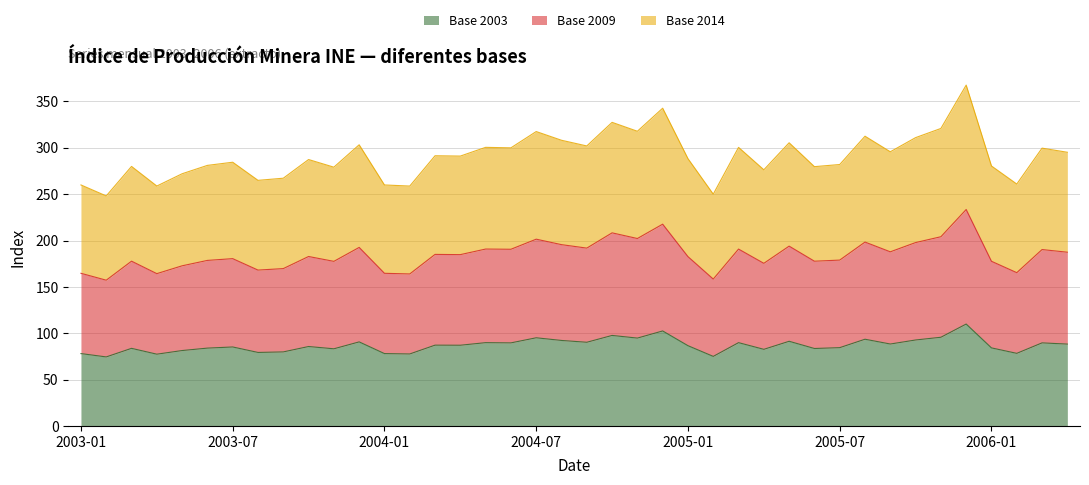

Reading right to left, list all the values displayed in this chart.

Base 2003: 2006-04=88.3	2006-03=89.6	2006-02=78.3	2006-01=84.2	2005-12=109.9	2005-11=95.7	2005-10=92.7	2005-09=88.4	2005-08=93.5	2005-07=84.4	2005-06=83.5	2005-05=91.3	2005-04=82.6	2005-03=89.8	2005-02=75.0	2005-01=86.6	2004-12=102.5	2004-11=94.8	2004-10=97.6	2004-09=90.2	2004-08=92.2	2004-07=95.1	2004-06=89.6	2004-05=89.8	2004-04=87.1	2004-03=87.1	2004-02=77.6	2004-01=78.0	2003-12=90.7	2003-11=83.2	2003-10=85.7	2003-09=79.8	2003-08=79.3	2003-07=85.2	2003-06=84.0	2003-05=81.3	2003-04=77.4	2003-03=83.7	2003-02=74.5	2003-01=78.0
Base 2009: 2006-04=187.4	2006-03=190.3	2006-02=165.3	2006-01=177.6	2005-12=233.5	2005-11=204.1	2005-10=197.8	2005-09=187.8	2005-08=198.3	2005-07=178.9	2005-06=177.7	2005-05=193.9	2005-04=175.4	2005-03=190.8	2005-02=158.4	2005-01=182.6	2004-12=217.6	2004-11=202.2	2004-10=208.3	2004-09=191.8	2004-08=195.6	2004-07=201.5	2004-06=190.6	2004-05=190.8	2004-04=184.8	2004-03=185.0	2004-02=163.9	2004-01=164.6	2003-12=192.6	2003-11=177.5	2003-10=182.8	2003-09=169.7	2003-08=168.1	2003-07=180.5	2003-06=178.6	2003-05=172.7	2003-04=164.3	2003-03=177.7	2003-02=157.2	2003-01=164.6
Base 2014: 2006-04=295.2	2006-03=299.7	2006-02=260.9	2006-01=280.4	2005-12=367.7	2005-11=320.9	2005-10=311.0	2005-09=295.7	2005-08=312.5	2005-07=282.0	2005-06=279.7	2005-05=305.4	2005-04=276.3	2005-03=300.5	2005-02=250.0	2005-01=288.3	2004-12=342.7	2004-11=317.9	2004-10=327.5	2004-09=302.0	2004-08=308.2	2004-07=317.6	2004-06=300.0	2004-05=300.5	2004-04=291.1	2004-03=291.4	2004-02=258.8	2004-01=259.9	2003-12=303.3	2003-11=279.1	2003-10=287.4	2003-09=267.2	2003-08=264.9	2003-07=284.5	2003-06=281.1	2003-05=272.0	2003-04=258.8	2003-03=279.9	2003-02=248.1	2003-01=259.9